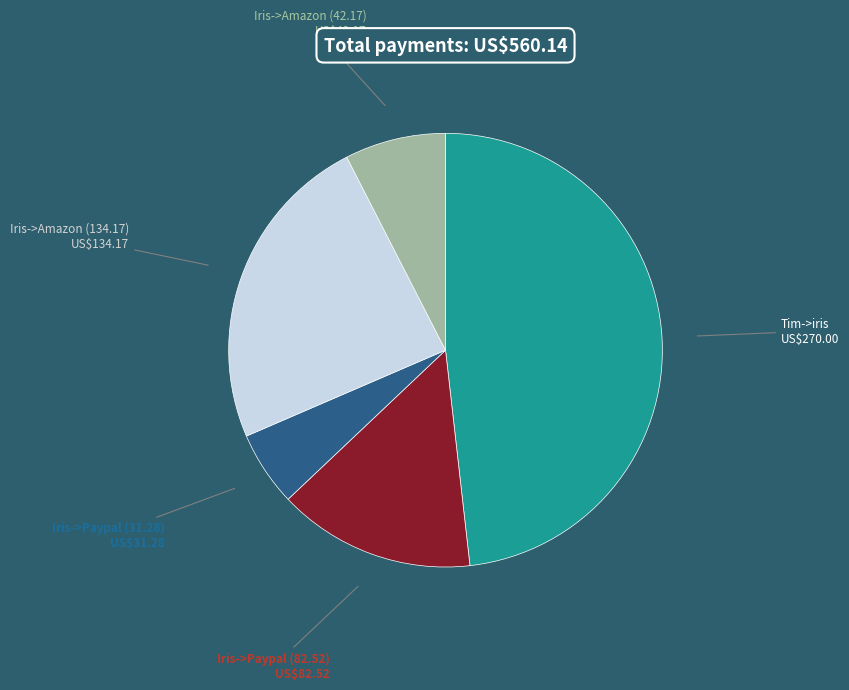

Is there any slice that represents more than half of the pie?

No